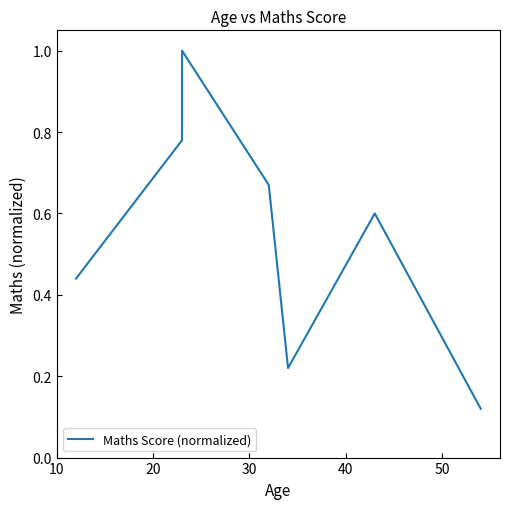

How many series are shown in this chart?

1